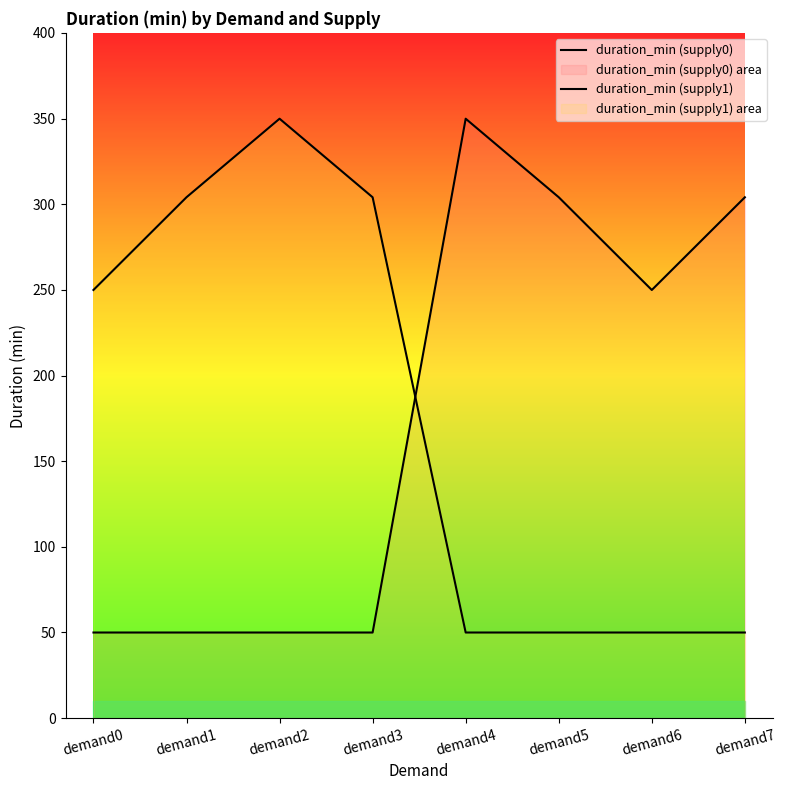

True or false: duration_min (supply1) has a value of 170.2 at demand0.

False